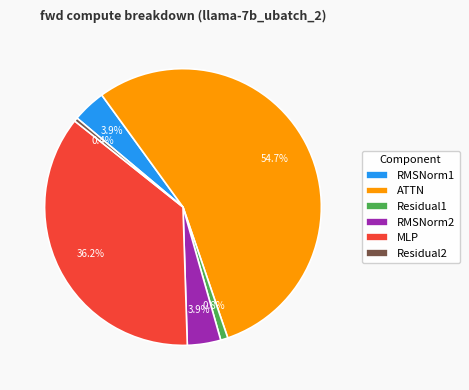

Combined, what portion of the pie is Residual1 and RMSNorm2?

4.7%